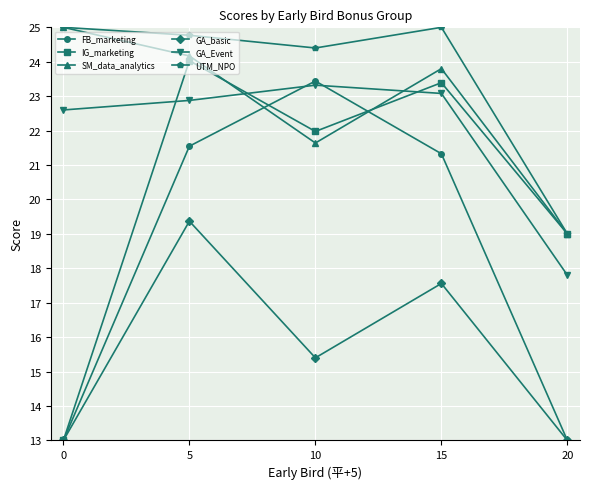

Which series has the widest spread of values?

IG_marketing